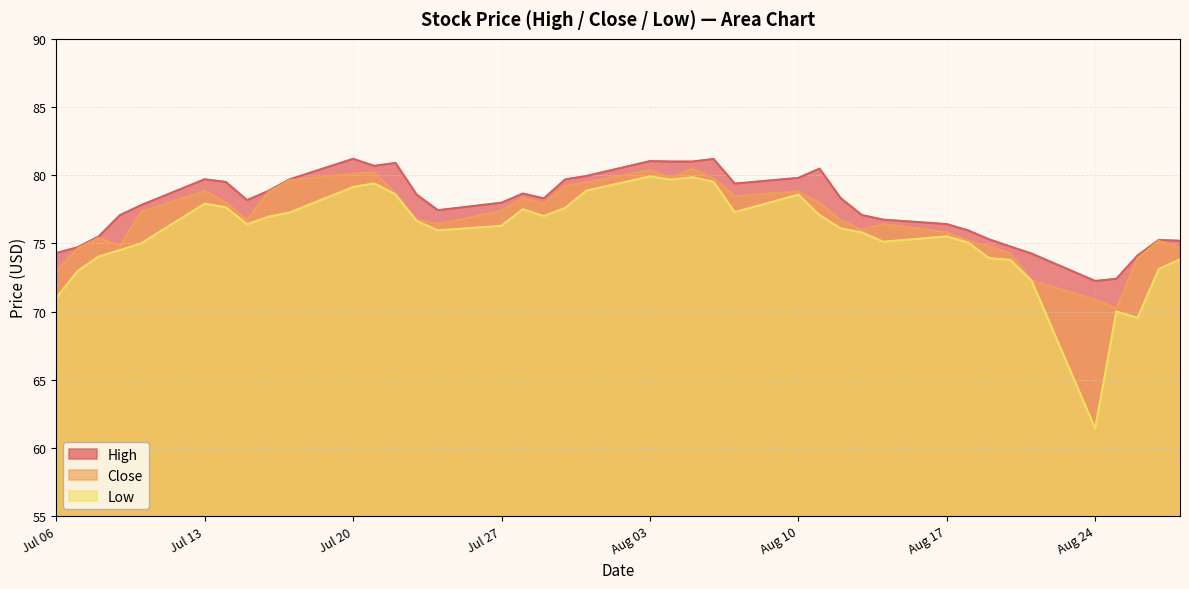

At which label is Low closest to 70?

2015-08-25